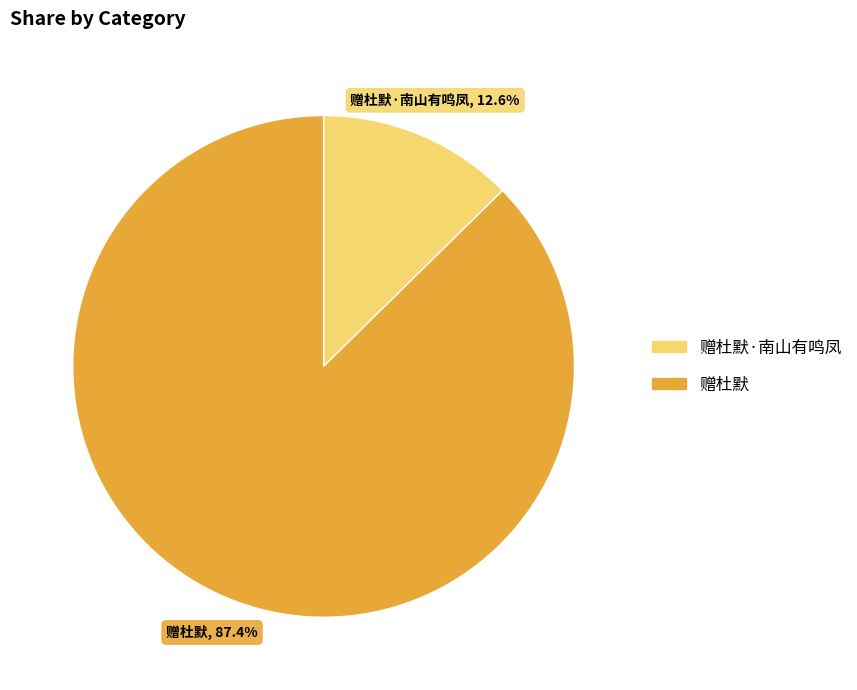

To the nearest percent, what is the difference between the largest and smallest slice percentages?

75%